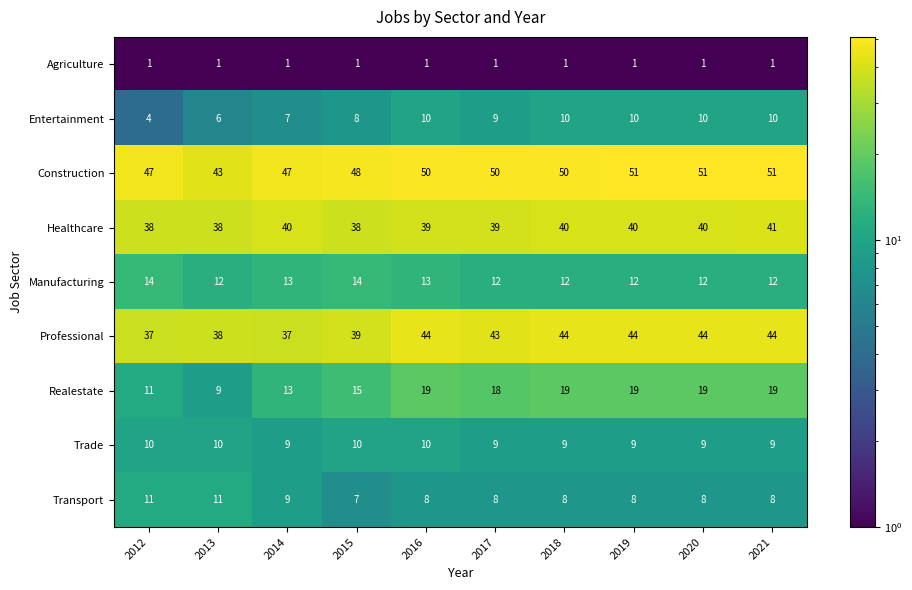

What is the maximum value shown in the chart?

51